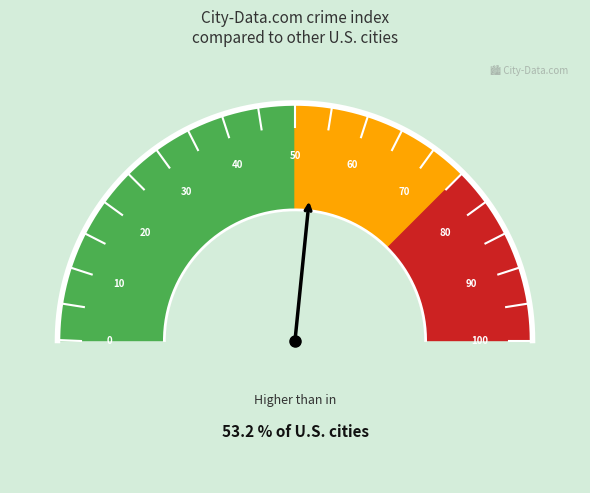

Does any single category account for the majority?

No